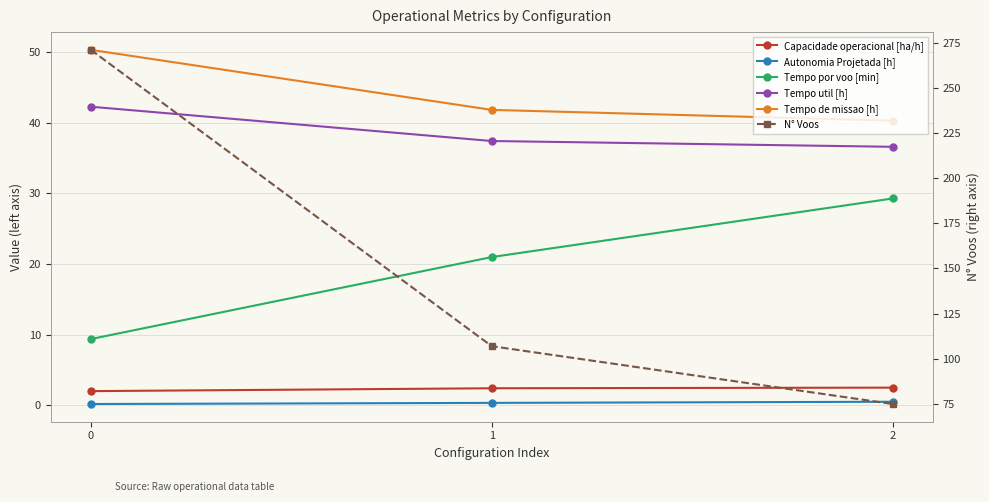

The Tempo util [h] series shows 37.4 at 1. True or false?

True